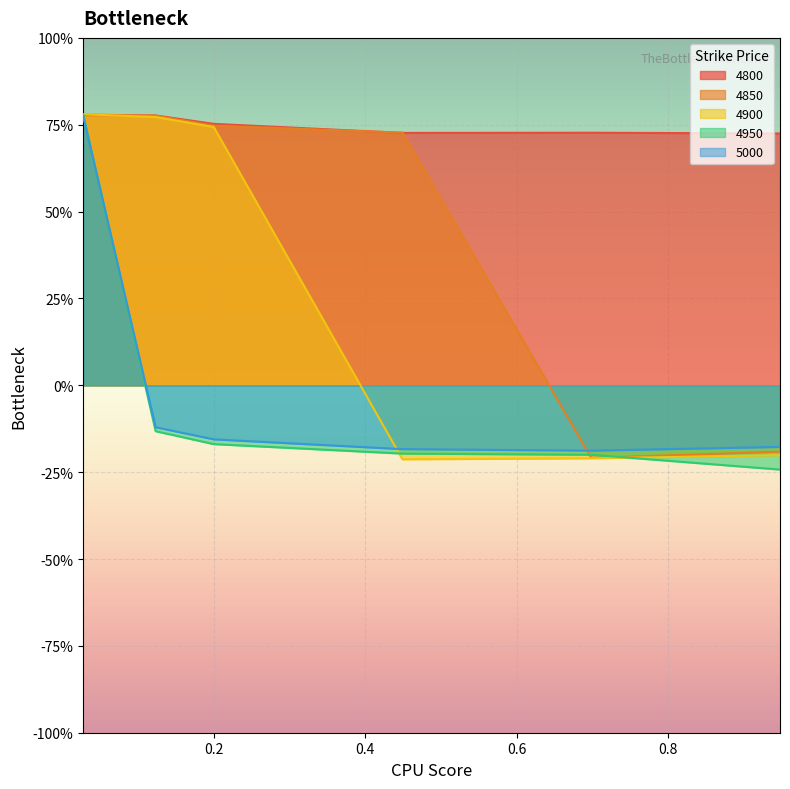

What is the value of the 4850 point at the 4th from the left?

0.7